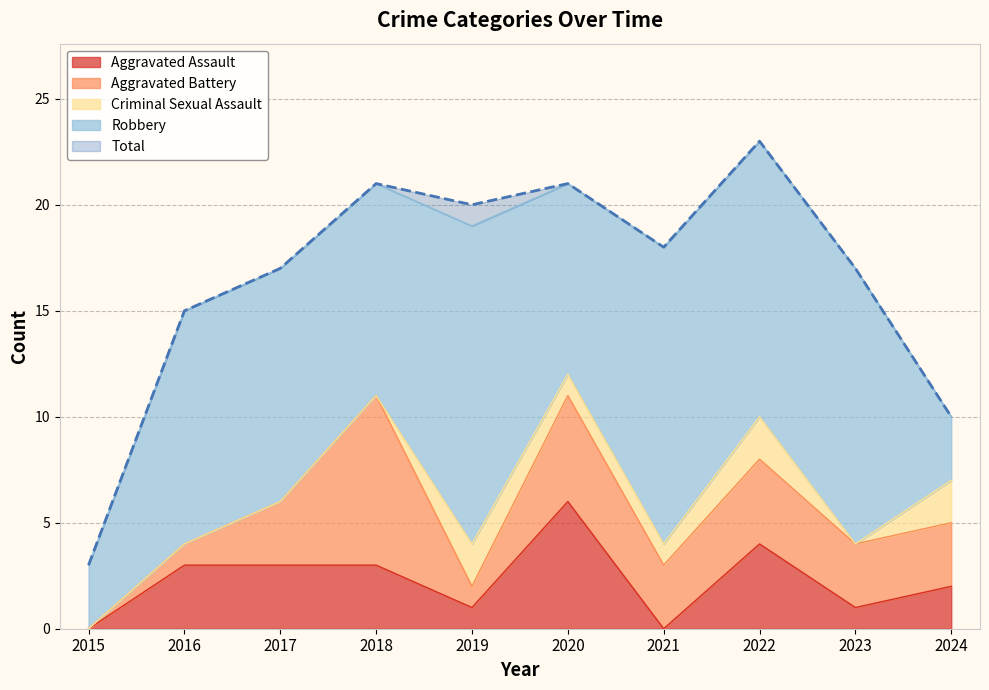

Between 2017 and 2019, which series saw the biggest shift?

Robbery